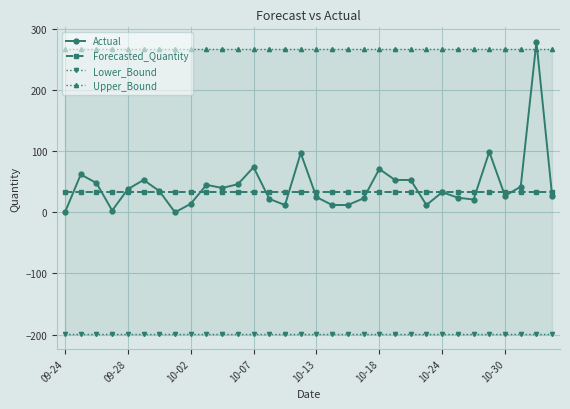

At how many categories does at least one series exceed -3?

32